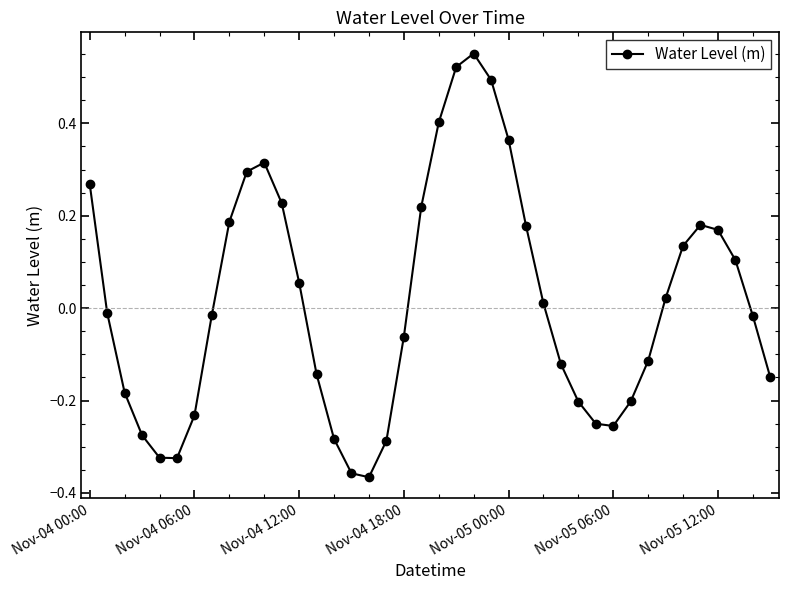

What is the difference between the second highest and minimum values?

0.9